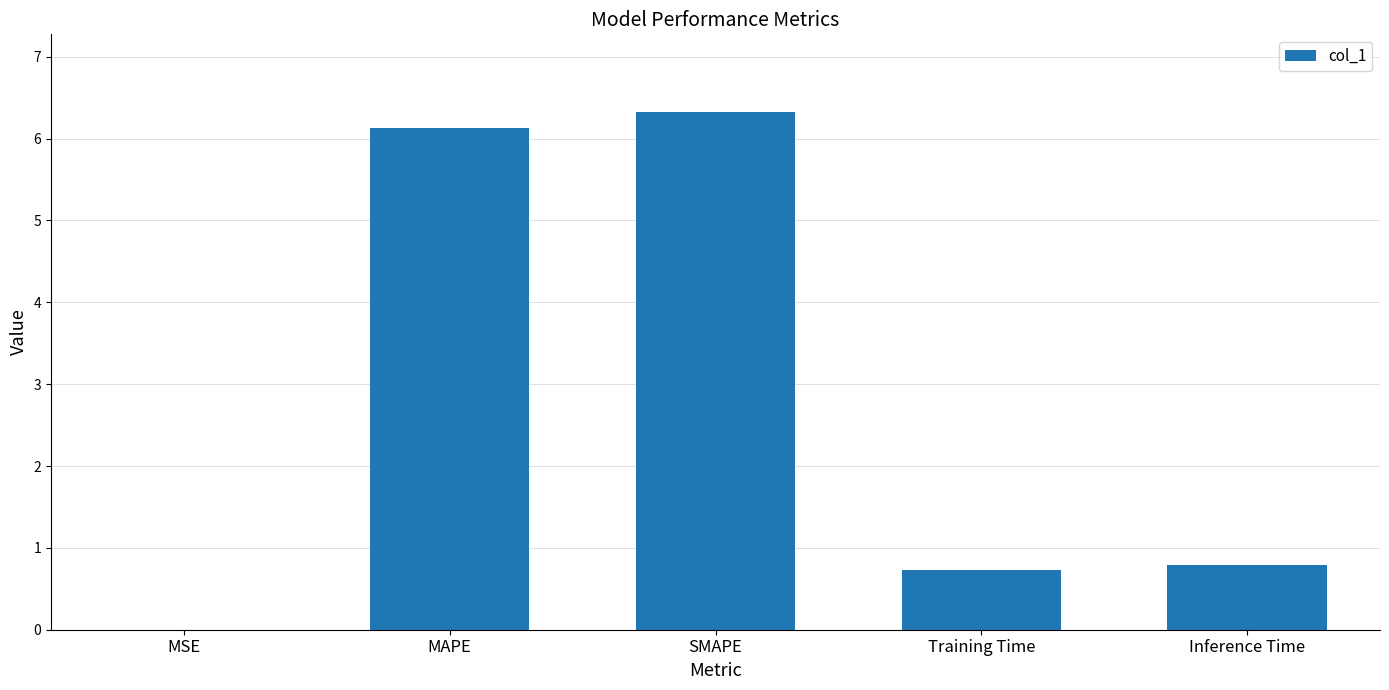

At which category does the chart reach its peak across all series?

SMAPE